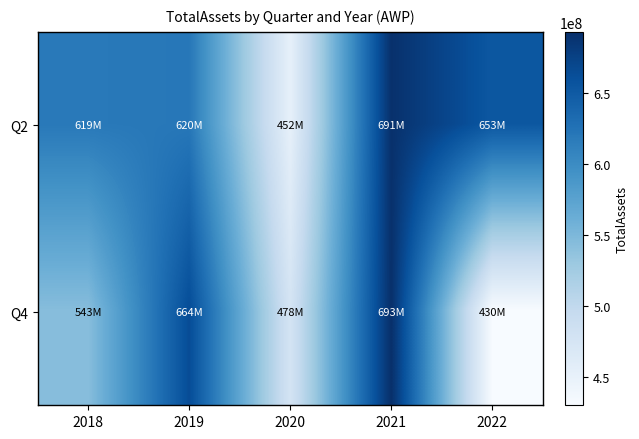

At which category is the sum across all series the highest?

2021